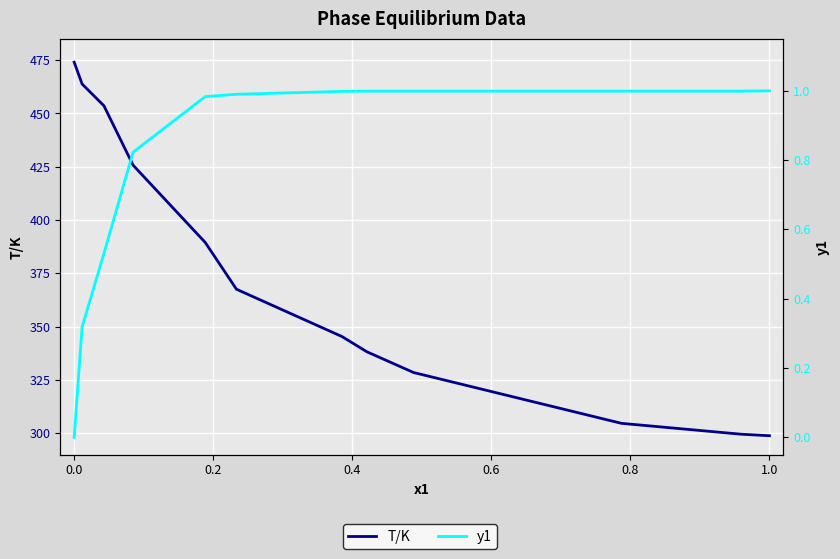

What is the maximum value shown in the chart?

474.0